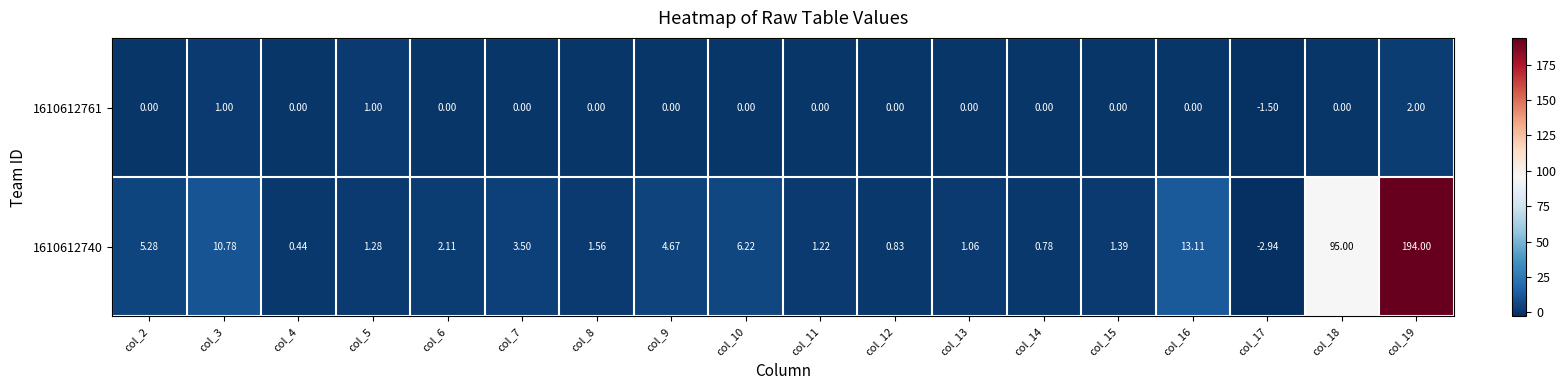

Is the value of 1610612740 at col_2 greater than the value of 1610612761 at col_14?

Yes